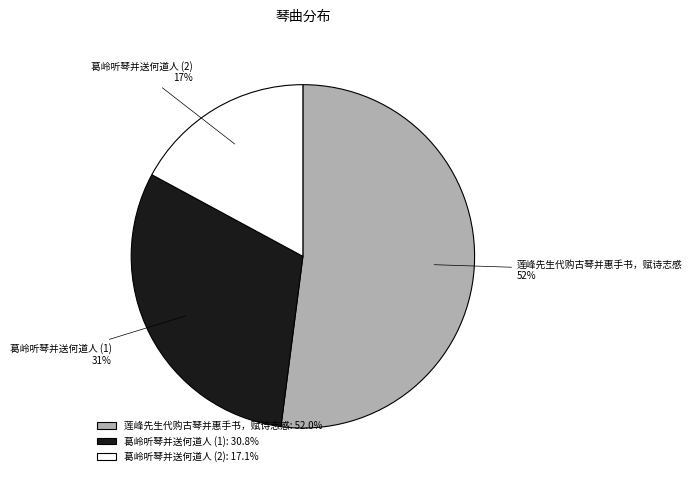

Which slice represents more than half of the pie?

莲峰先生代购古琴并惠手书，赋诗志感